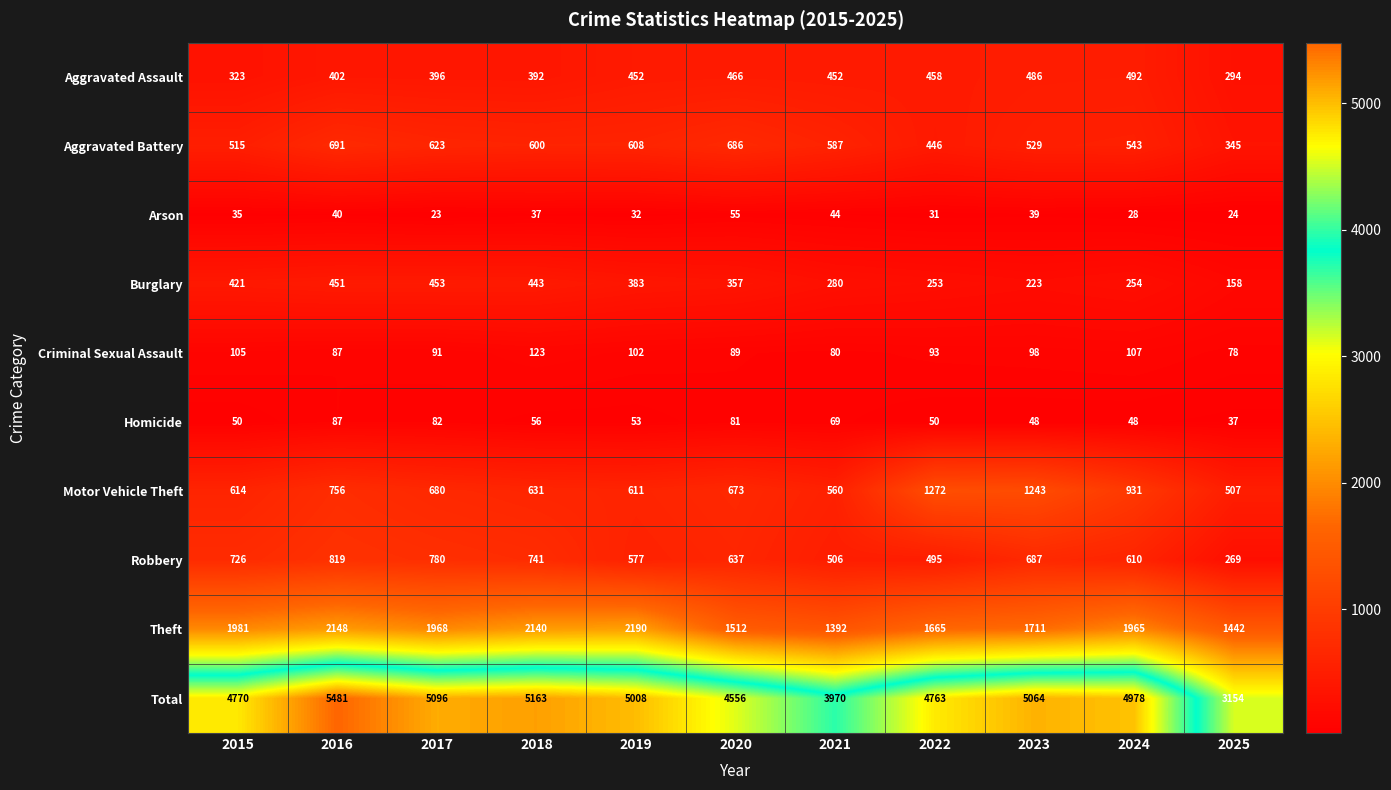

What is the difference between the Homicide values at 2025 and 2018?

19